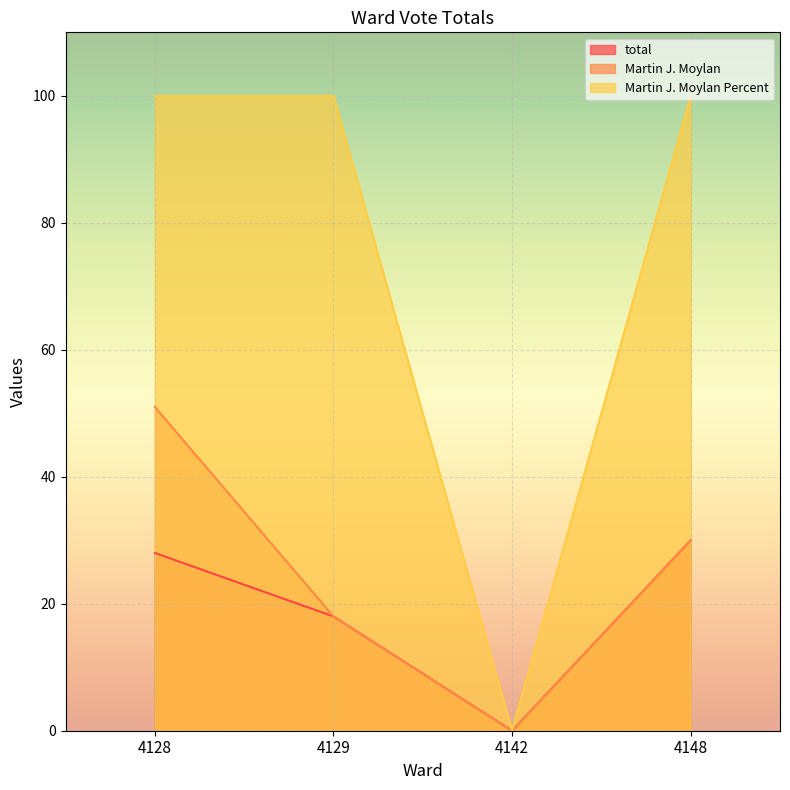

The value of Martin J. Moylan Percent at 4148 is 100. True or false?

True